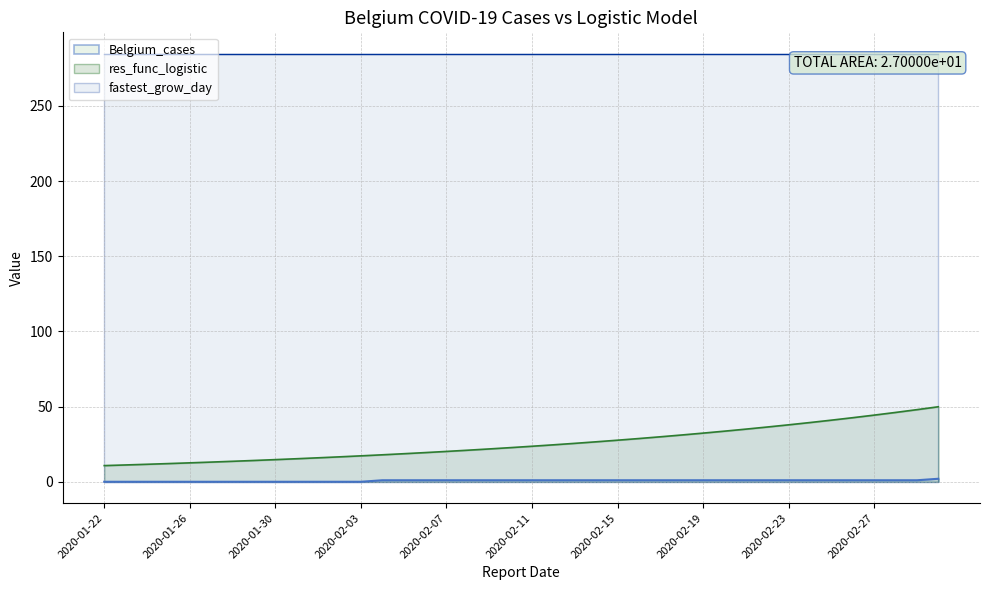

Which series has the largest range (max minus min)?

res_func_logistic